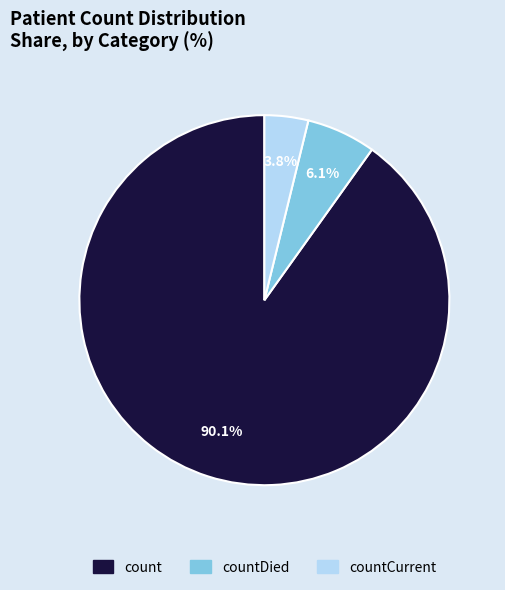

Is there a majority slice in this chart?

Yes